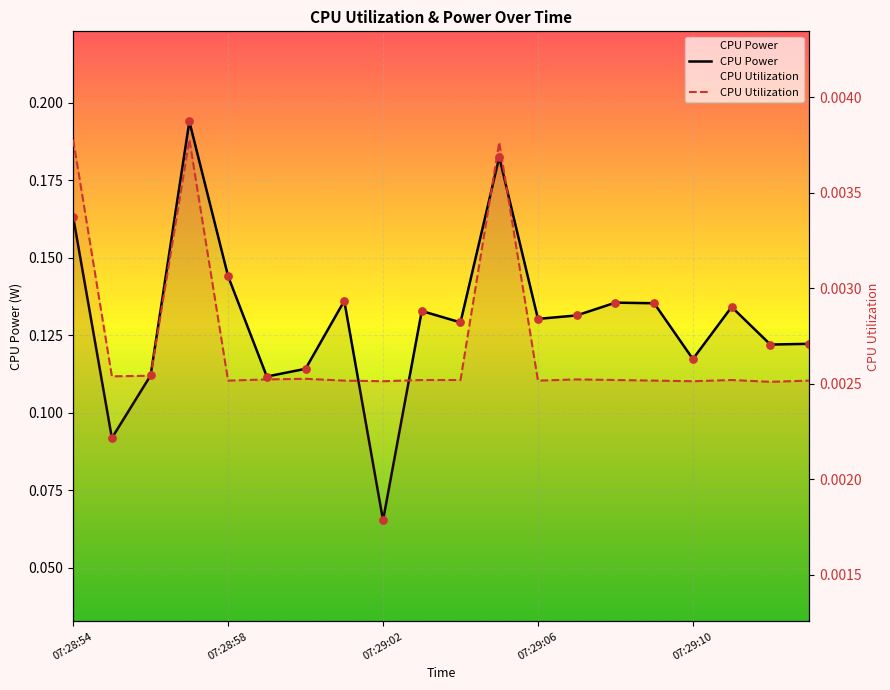

Which series has the largest Y range (max minus min)?

CPU Power